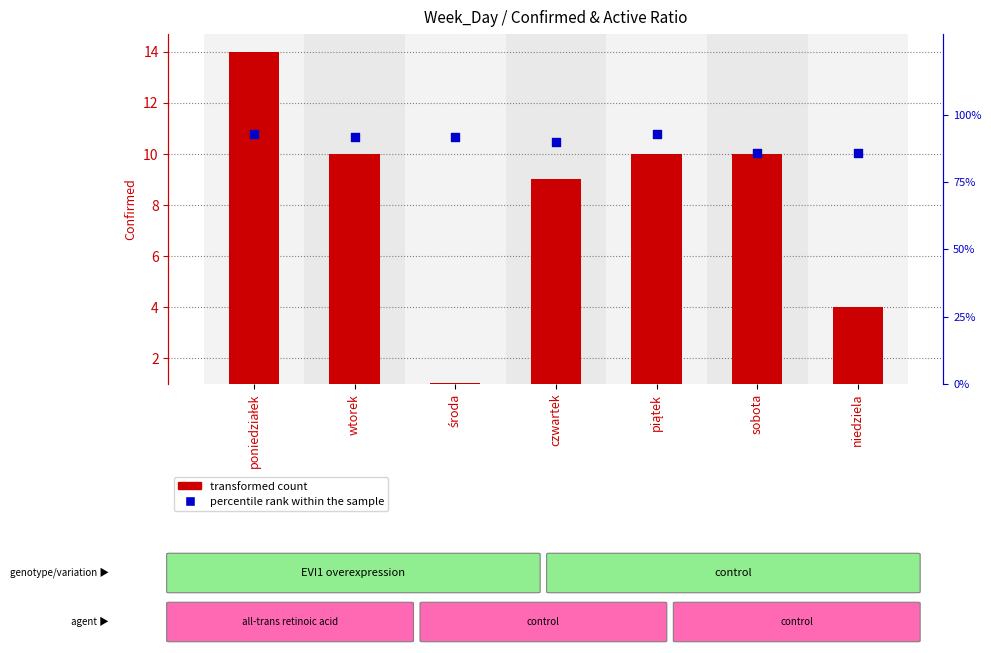

What are all the series names shown in the legend?

transformed count, percentile rank within the sample